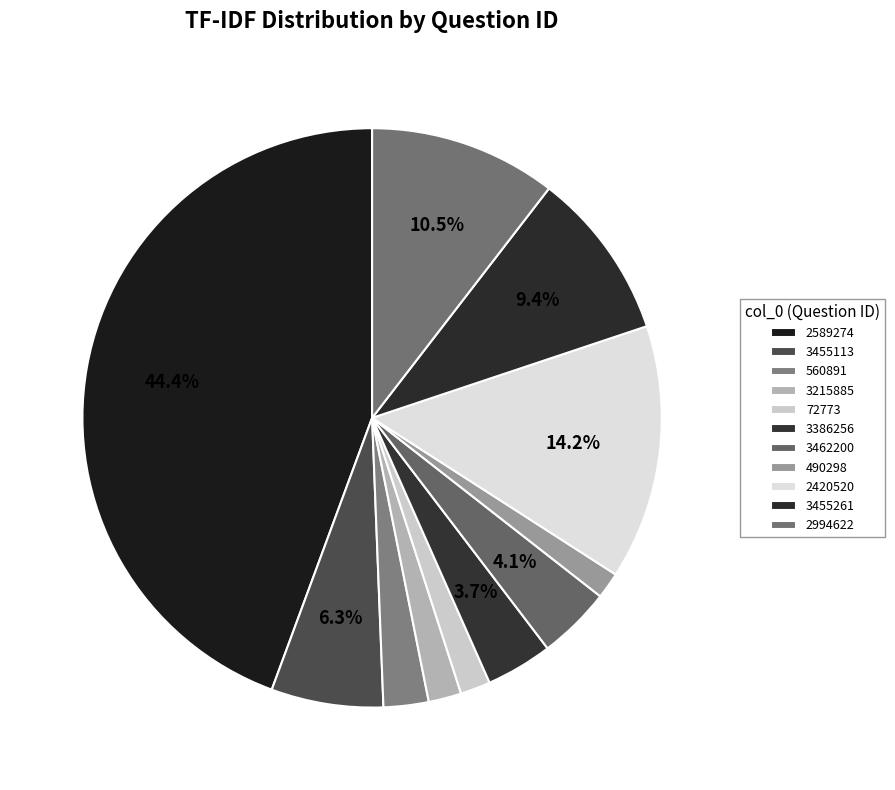

True or false: 3455113 accounts for 6% of the total.

True